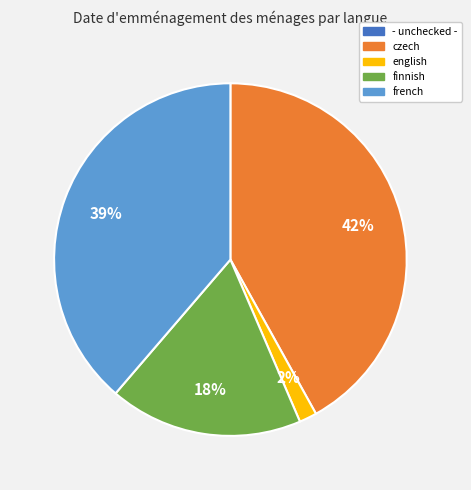

Is there a majority slice in this chart?

No